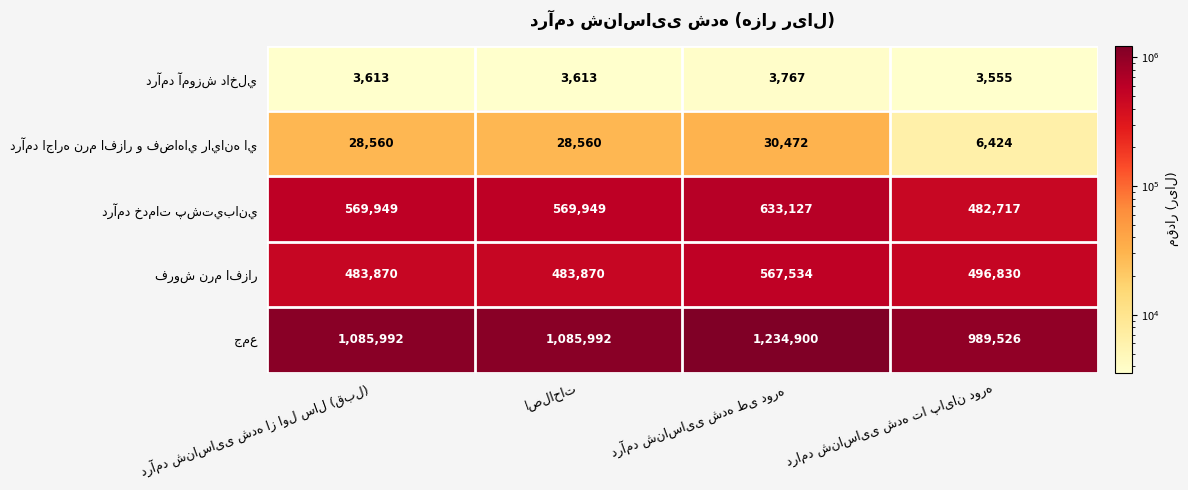

At how many categories does at least one series exceed 904233?

4